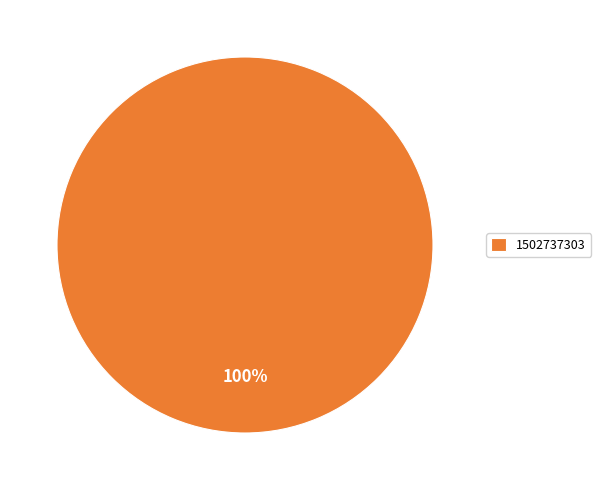

To the nearest percent, what portion does 1502737303 represent?

100%